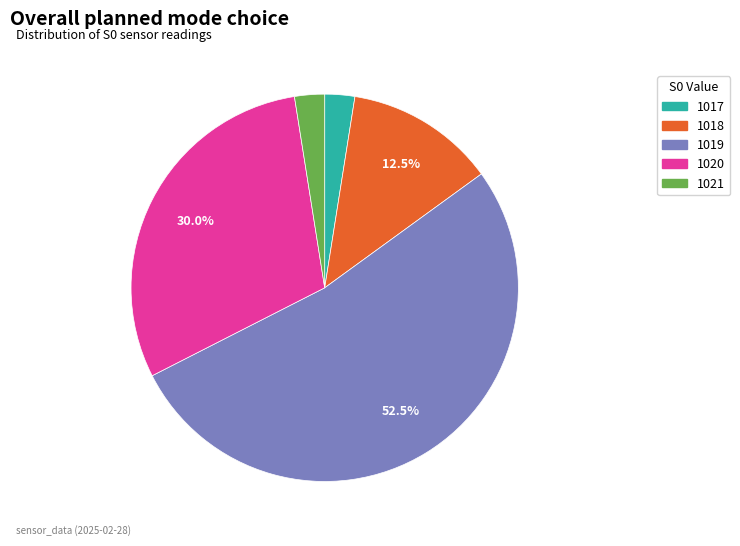

What is the ratio of the value at 1020 to the value at 1019?

0.6